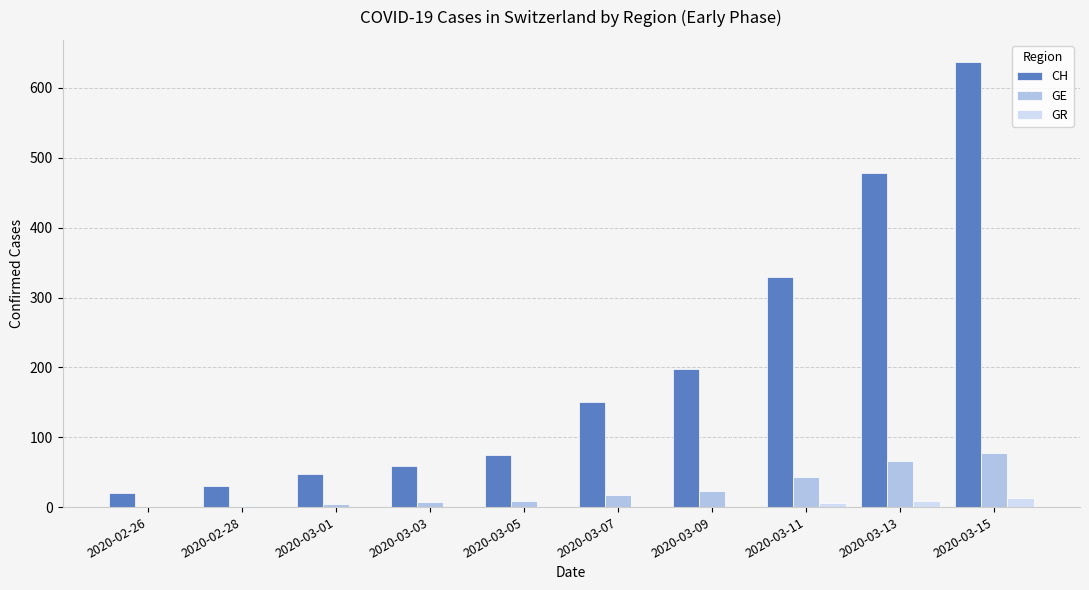

The CH series shows 20 at 2020-02-26. True or false?

True